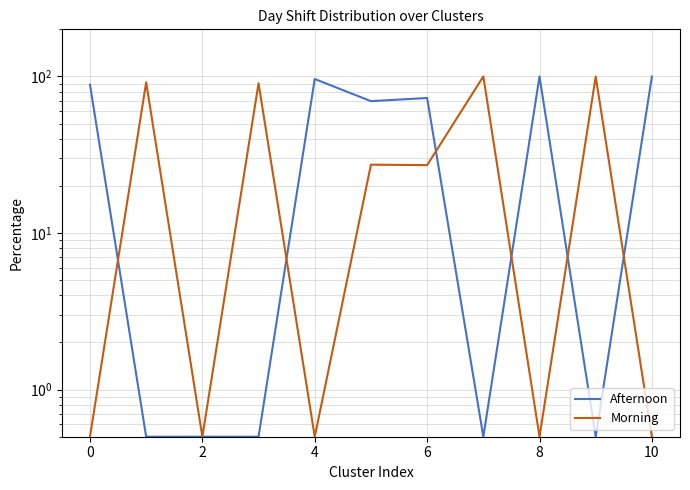

True or false: Morning and Afternoon cross at least once.

True